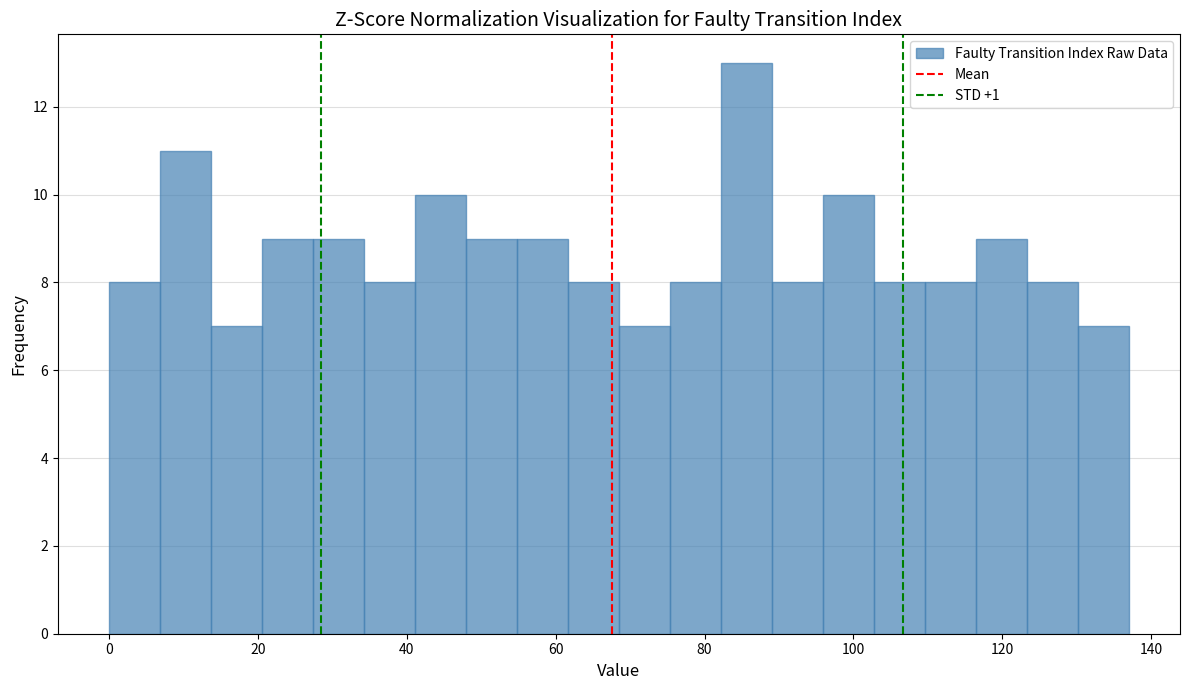

Read against the x-axis, roughly where is the centre of the tallest bar?

86